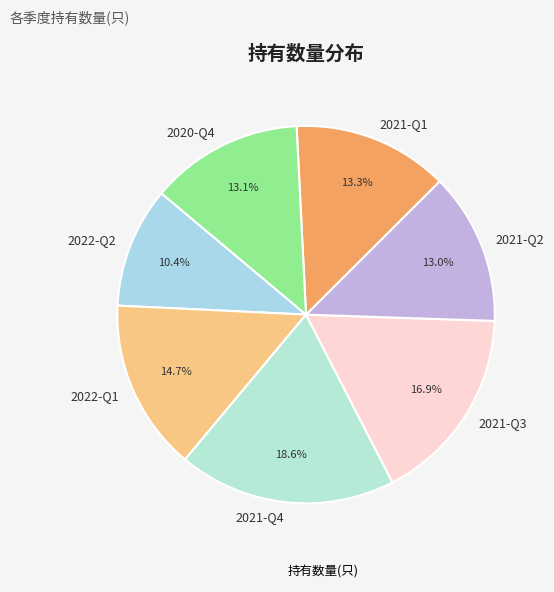

How many segments does this pie chart have?

7